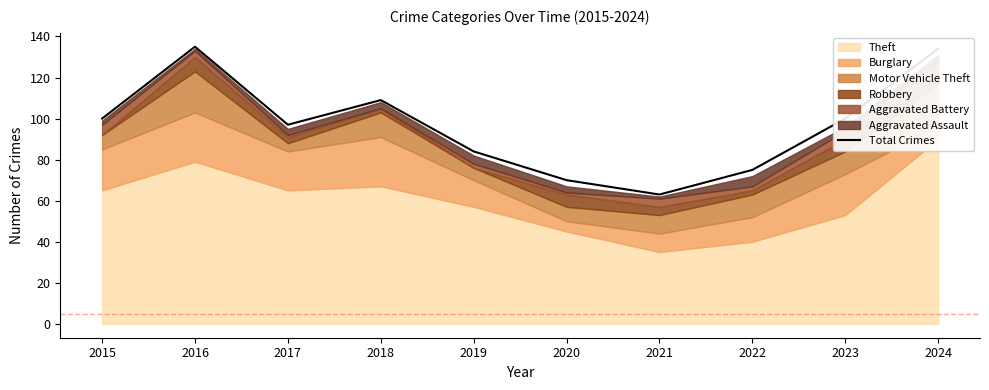

What is the value of the 1st point from the left?

100